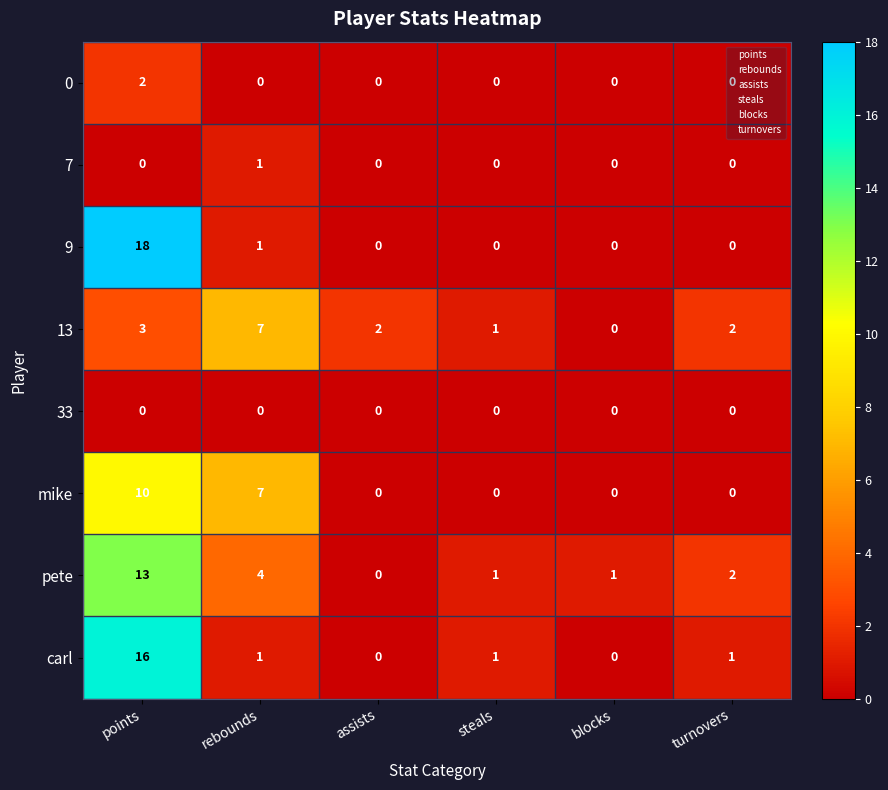

What is the greatest value displayed?

18